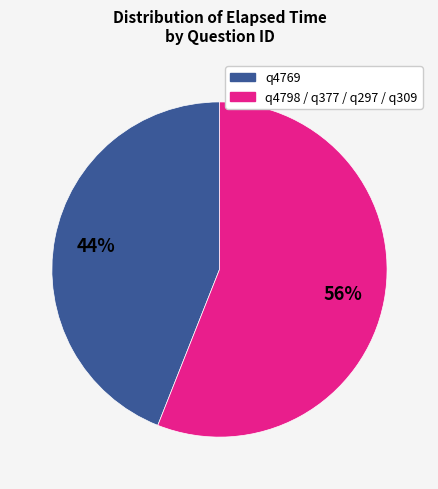

Is there any slice that represents more than half of the pie?

Yes